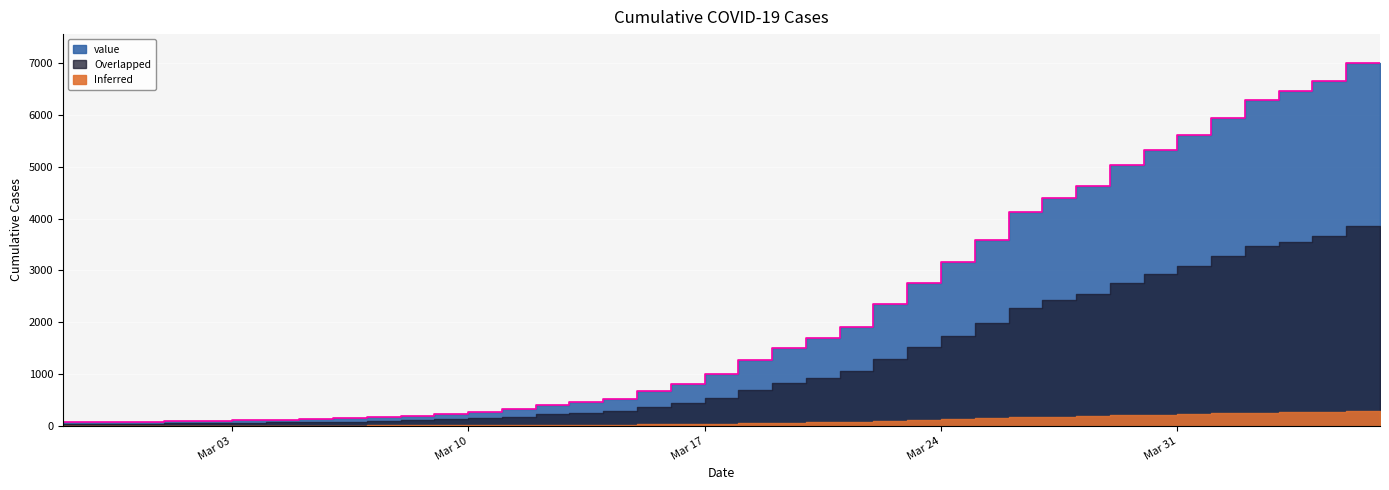

List the labels in order of value, largest first.

2020-04-06, 2020-04-05, 2020-04-04, 2020-04-03, 2020-04-02, 2020-04-01, 2020-03-31, 2020-03-30, 2020-03-29, 2020-03-28, 2020-03-27, 2020-03-26, 2020-03-25, 2020-03-24, 2020-03-23, 2020-03-22, 2020-03-21, 2020-03-20, 2020-03-19, 2020-03-18, 2020-03-17, 2020-03-16, 2020-03-15, 2020-03-14, 2020-03-13, 2020-03-12, 2020-03-11, 2020-03-10, 2020-03-09, 2020-03-08, 2020-03-07, 2020-03-06, 2020-03-05, 2020-03-04, 2020-03-03, 2020-03-02, 2020-03-01, 2020-02-29, 2020-02-28, 2020-02-27